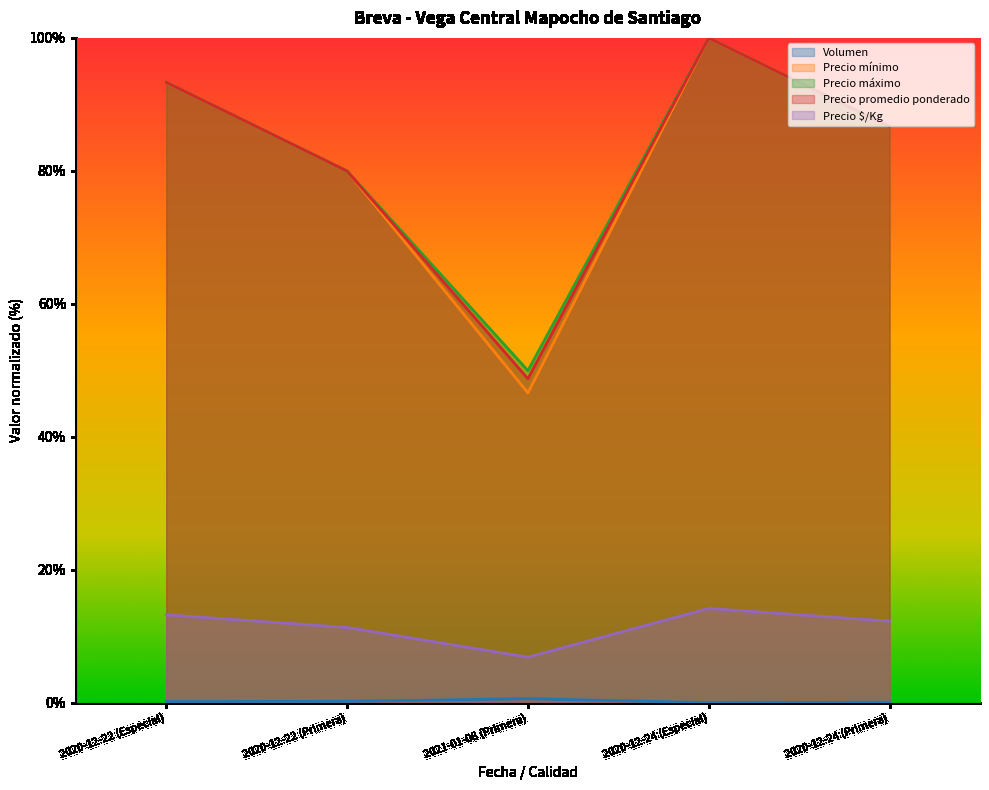

What is the difference between the maximum and minimum values in the Precio $/Kg series?

0.1